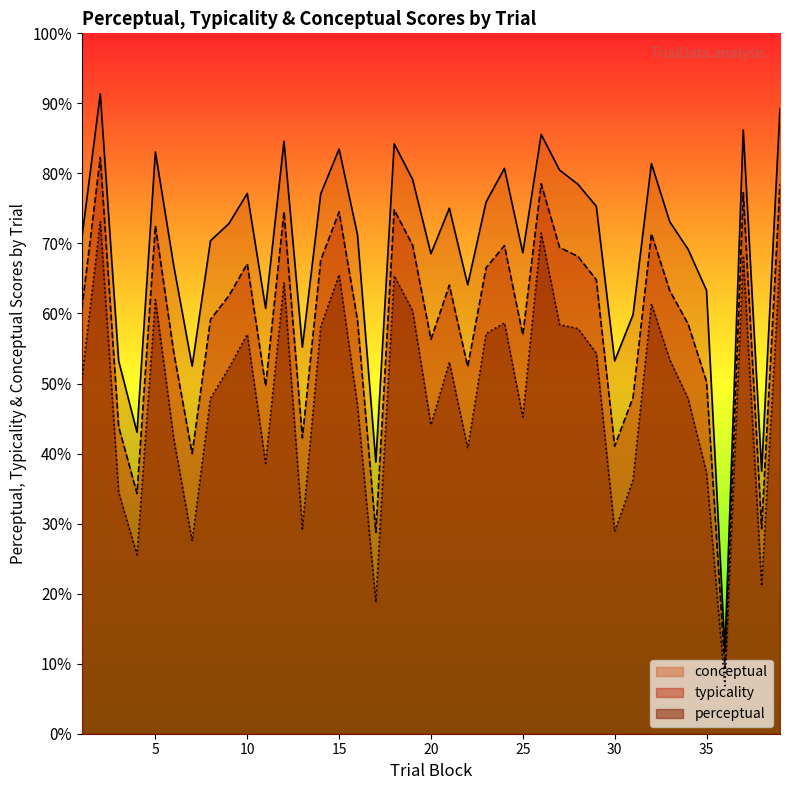

Which label corresponds to the largest value in the chart?

2